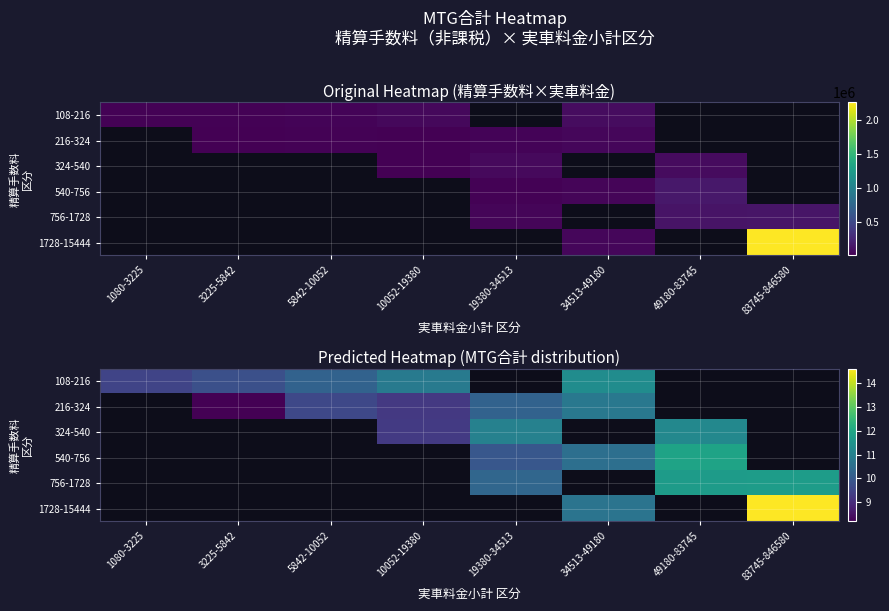

At how many categories does at least one series exceed 10?

6